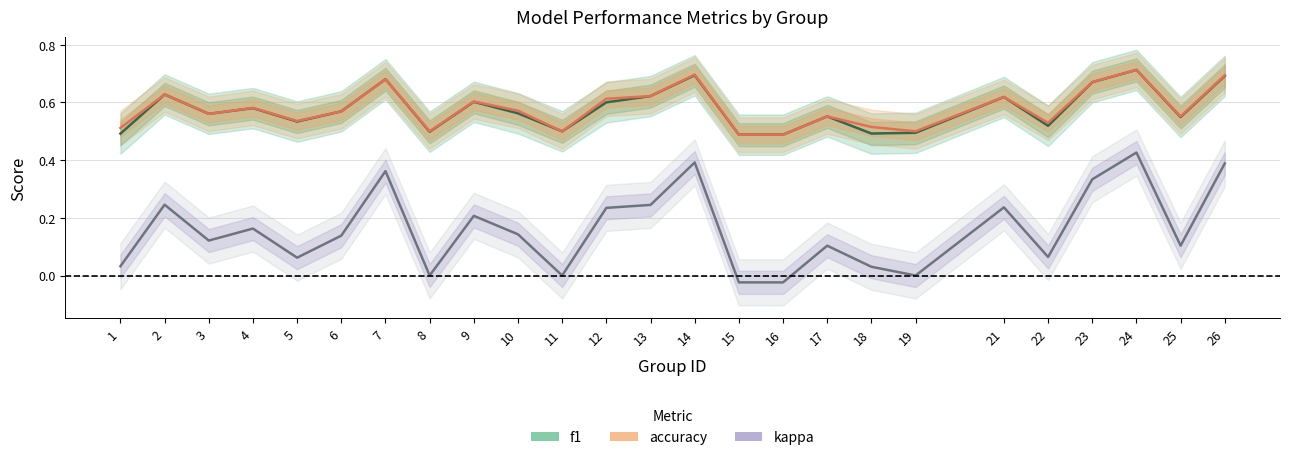

What is the sum of the f1 values at 25 and 24?

1.3